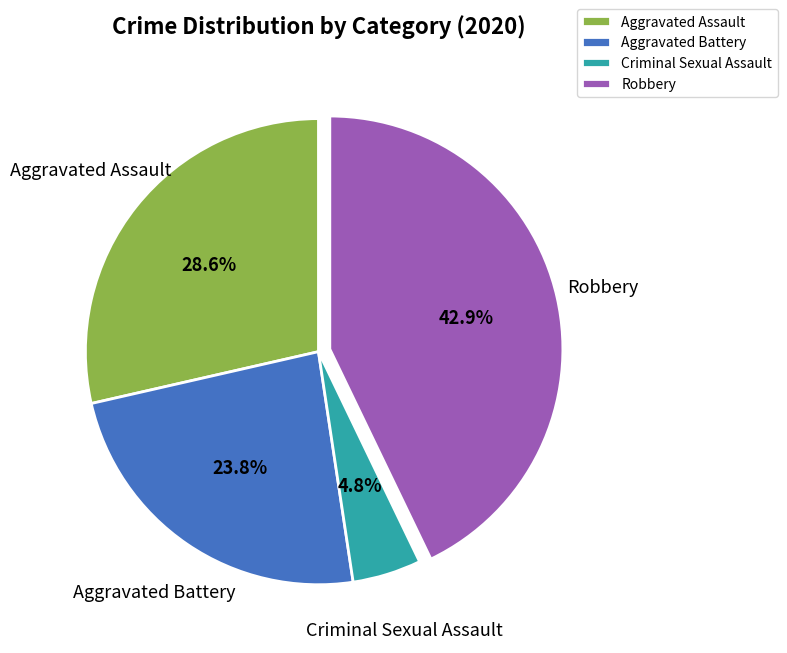

Which category has the smallest portion of the pie?

Criminal Sexual Assault